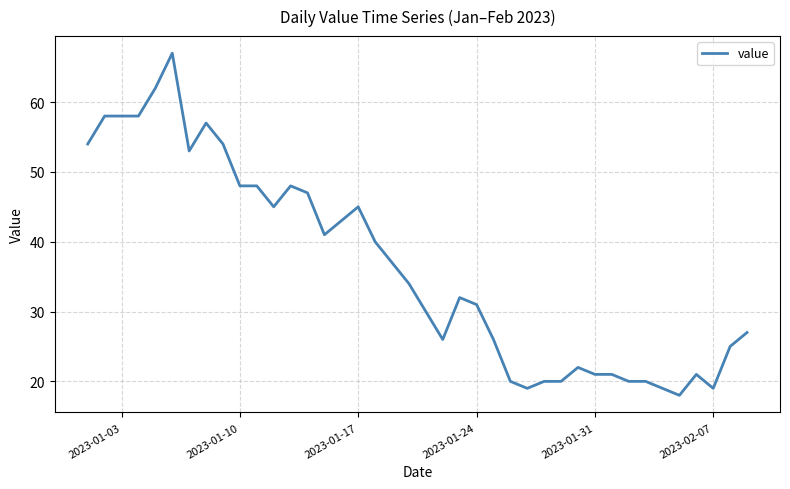

What is the minimum value shown in the chart?

18